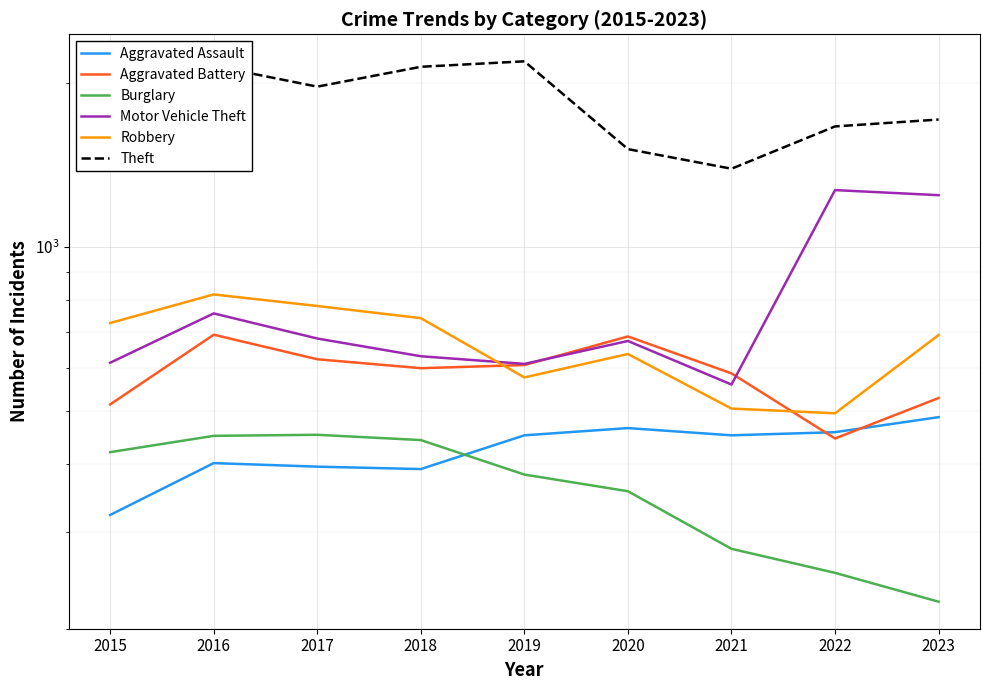

True or false: Aggravated Assault has more than 1 interior local peaks.

True